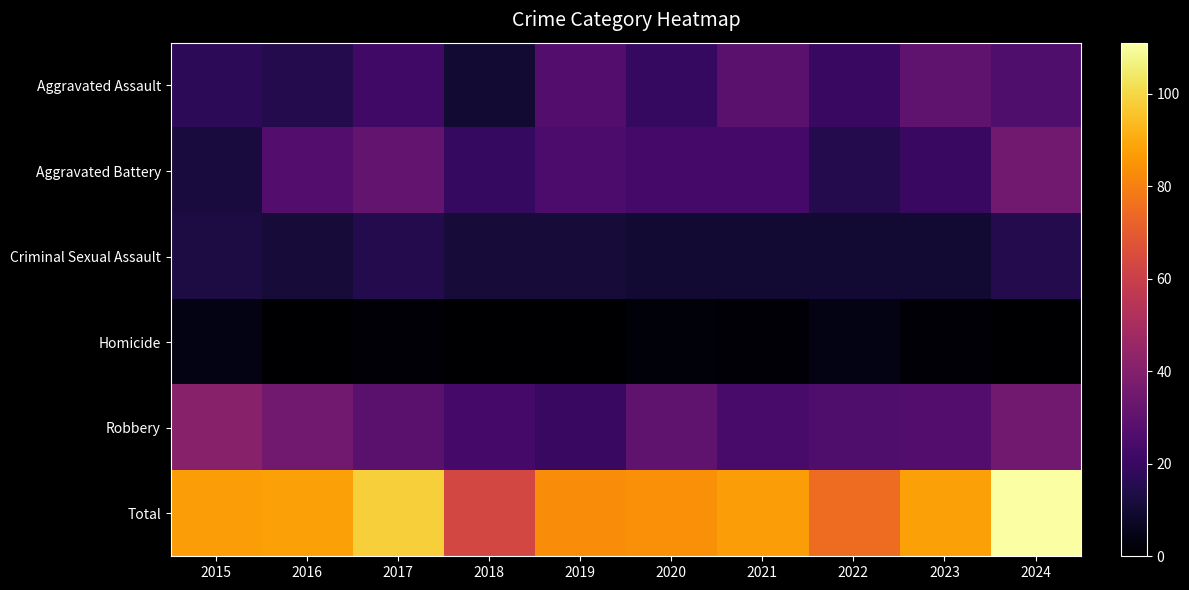

Reading left to right, transcribe all the data shown in this chart.

Aggravated Assault: 2015=17	2016=15	2017=22	2018=10	2019=27	2020=19	2021=29	2022=20	2023=30	2024=26
Aggravated Battery: 2015=12	2016=27	2017=31	2018=19	2019=25	2020=23	2021=23	2022=15	2023=20	2024=35
Criminal Sexual Assault: 2015=13	2016=11	2017=15	2018=11	2019=11	2020=10	2021=10	2022=10	2023=10	2024=15
Homicide: 2015=4	2016=0	2017=1	2018=0	2019=0	2020=2	2021=1	2022=4	2023=1	2024=0
Robbery: 2015=41	2016=35	2017=29	2018=23	2019=20	2020=30	2021=24	2022=26	2023=27	2024=35
Total: 2015=87	2016=88	2017=98	2018=63	2019=83	2020=84	2021=87	2022=75	2023=88	2024=111